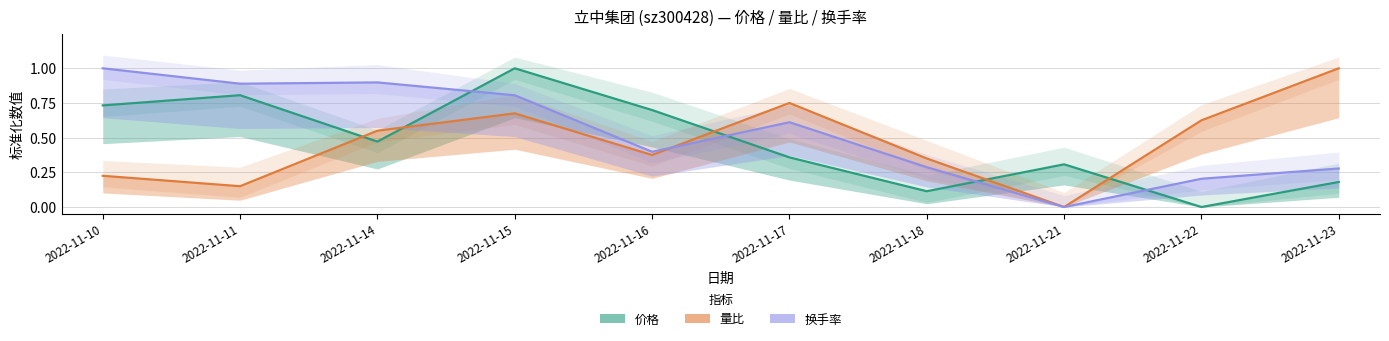

Reading right to left, what are all the values shown in this chart?

价格: 2022-11-23=0.2	2022-11-22=0.0	2022-11-21=0.3	2022-11-18=0.1	2022-11-17=0.4	2022-11-16=0.7	2022-11-15=1.0	2022-11-14=0.5	2022-11-11=0.8	2022-11-10=0.7
量比: 2022-11-23=1.0	2022-11-22=0.6	2022-11-21=0.0	2022-11-18=0.3	2022-11-17=0.7	2022-11-16=0.4	2022-11-15=0.7	2022-11-14=0.5	2022-11-11=0.1	2022-11-10=0.2
换手率: 2022-11-23=0.3	2022-11-22=0.2	2022-11-21=0.0	2022-11-18=0.3	2022-11-17=0.6	2022-11-16=0.4	2022-11-15=0.8	2022-11-14=0.9	2022-11-11=0.9	2022-11-10=1.0